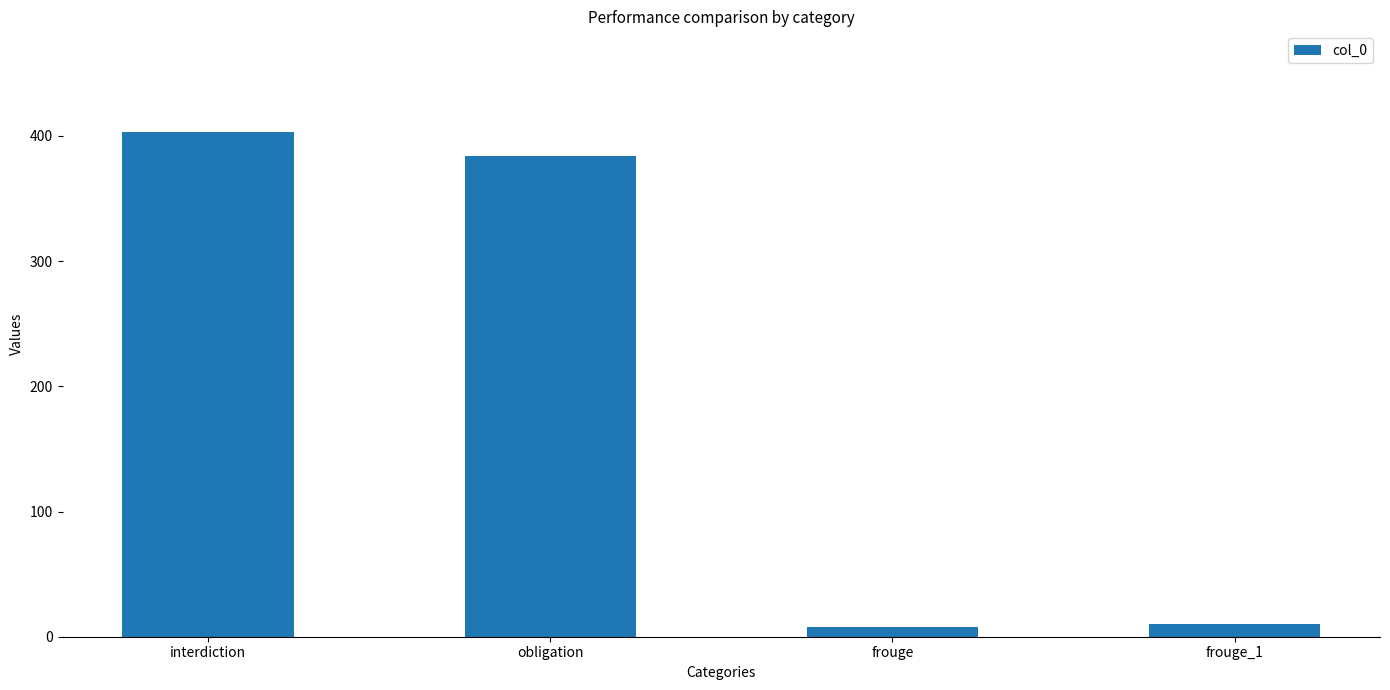

What is the difference between the values at interdiction and obligation?

19